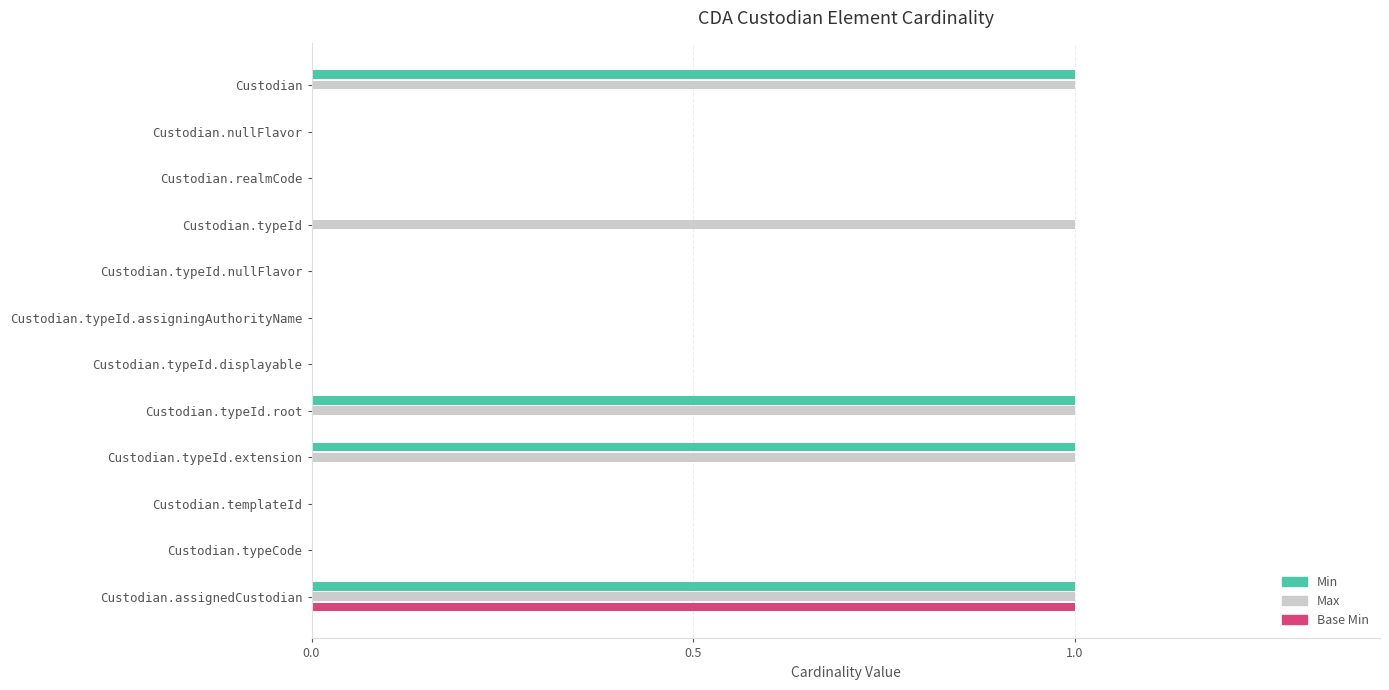

The value of Base Min at Custodian.typeId.nullFlavor is 0. True or false?

True